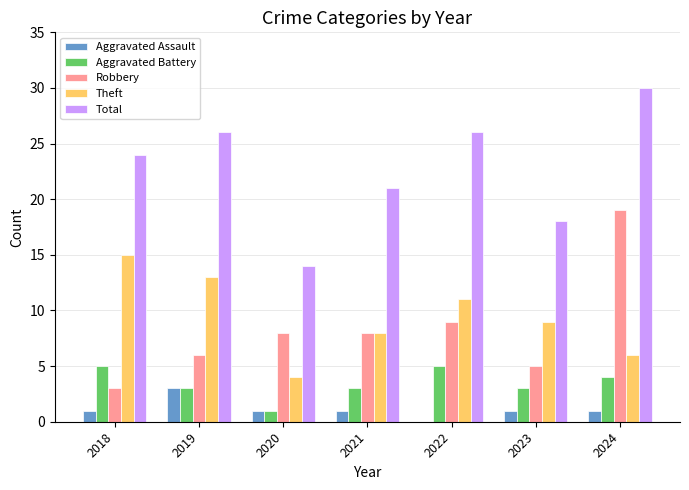

Are the bars grouped side by side (vs. stacked)?

Yes